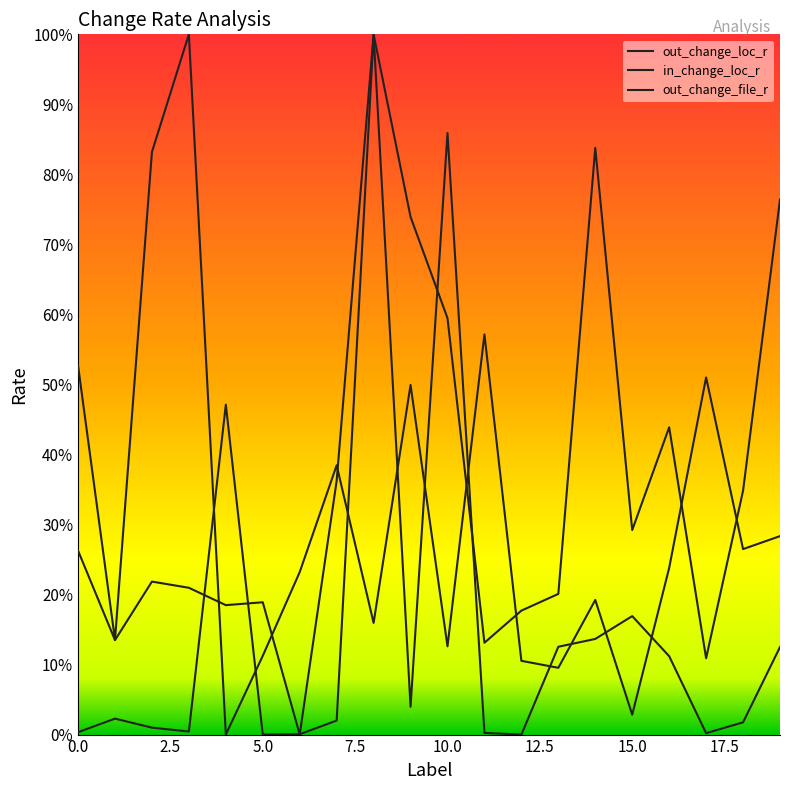

Is this an area chart (filled region under the line)?

No